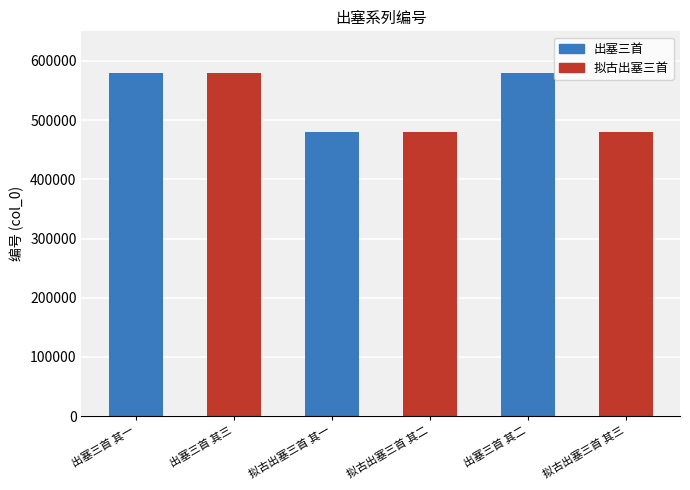

What is the approximate value at 拟古出塞三首 其二?

480535